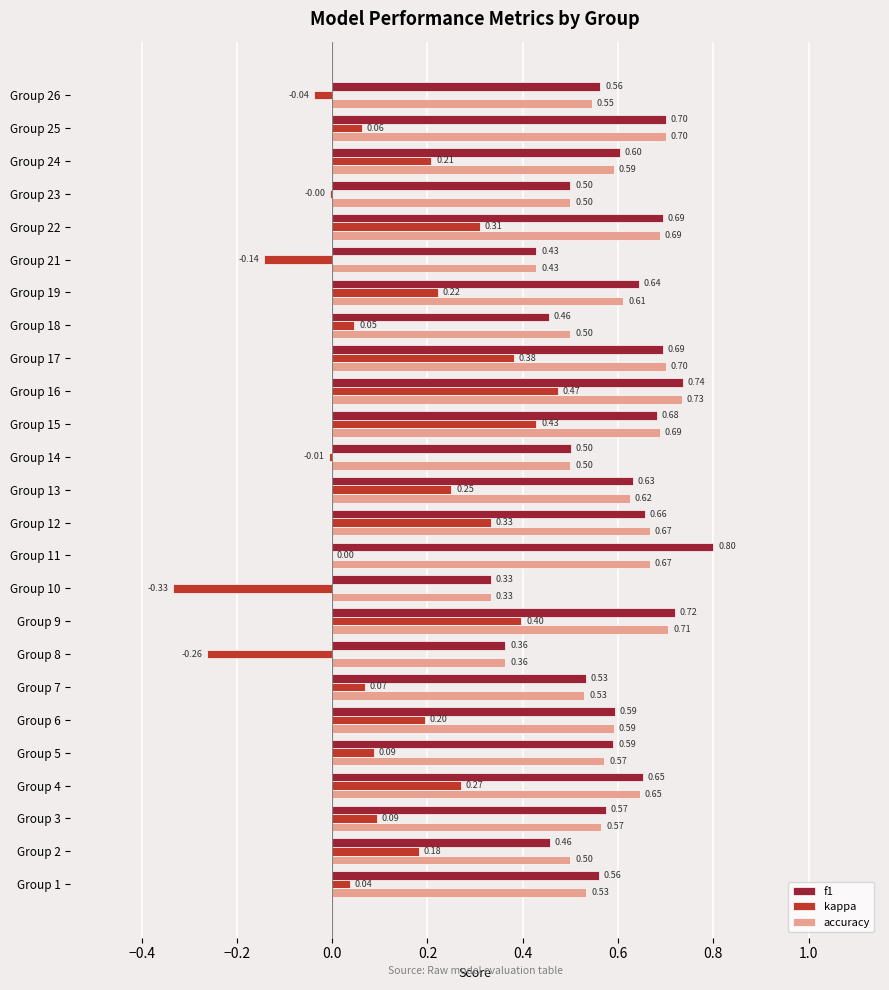

Between Group 10 and Group 13, which series saw the biggest shift?

kappa